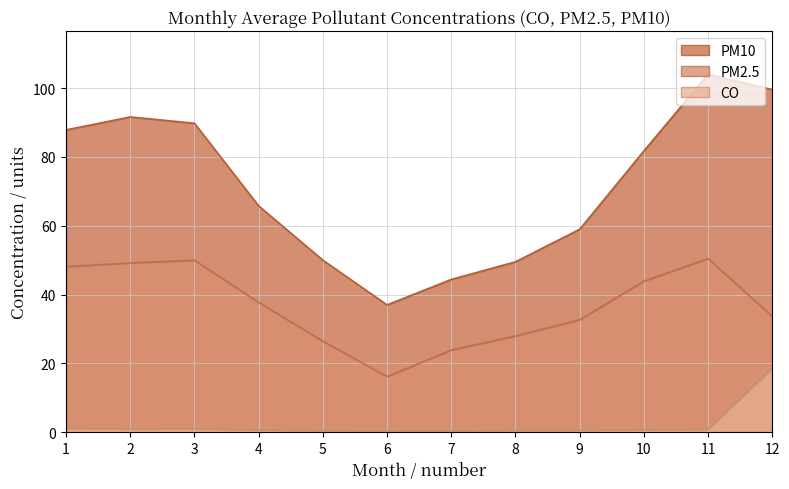

Which series changed the most between 3 and 11?

PM10